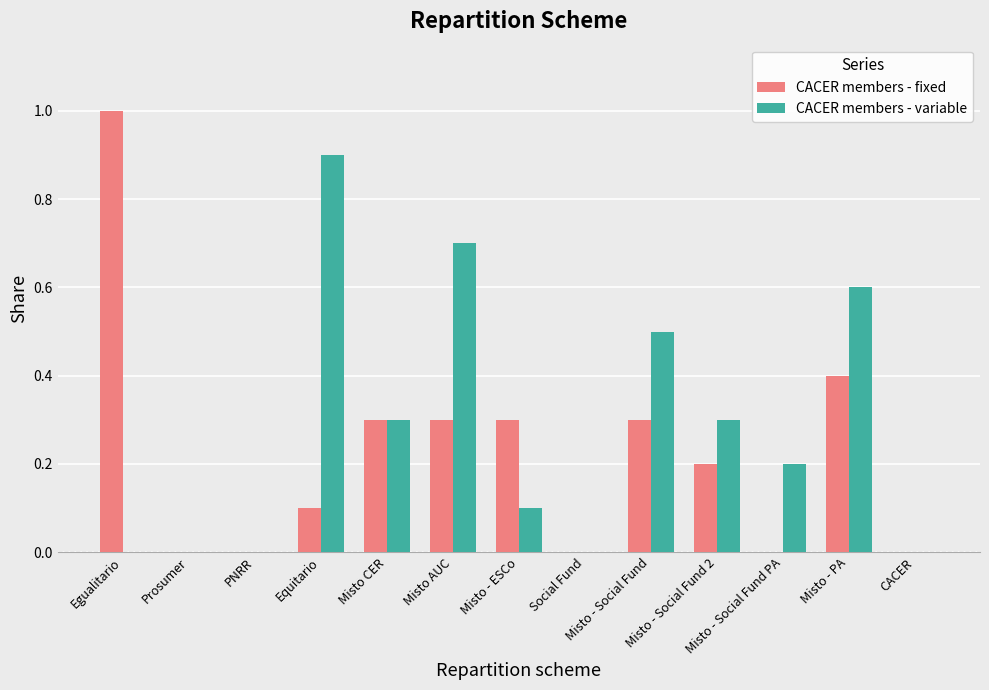

The CACER members - variable series shows 0.7 at Misto AUC. True or false?

True